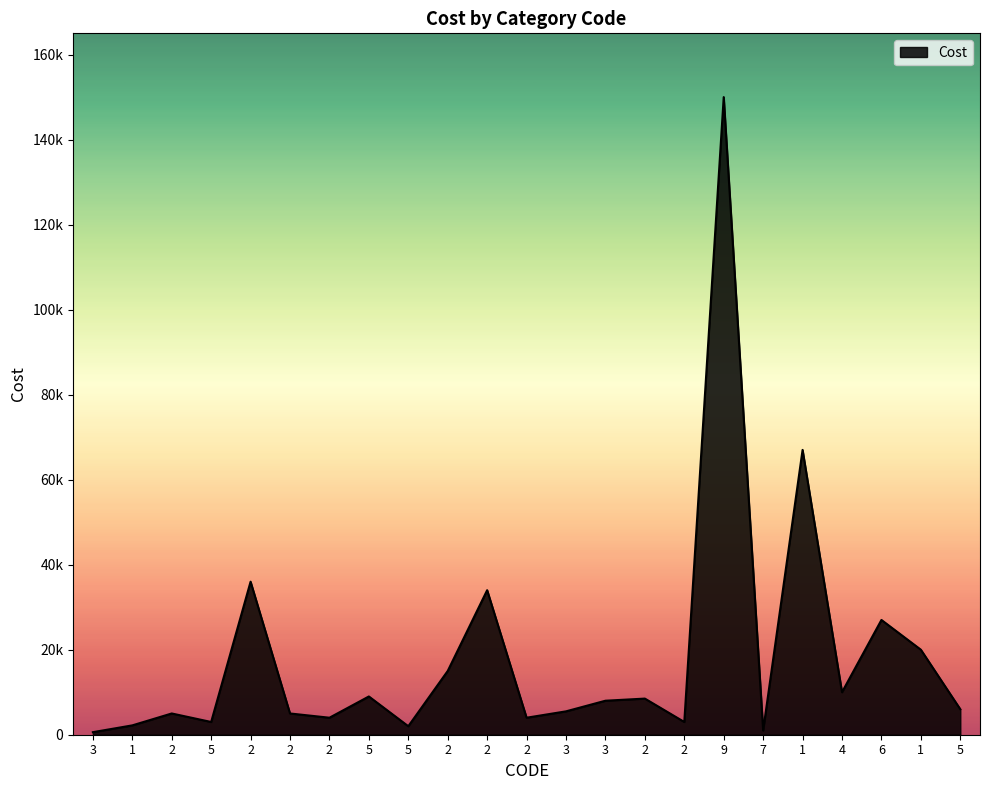

Does the chart display data point markers on the line(s)?

No